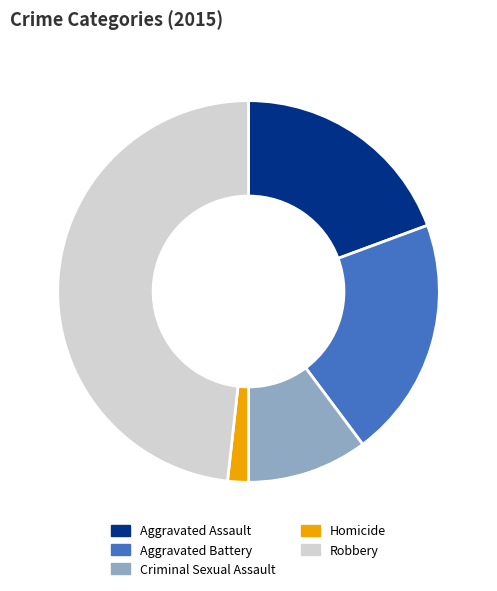

Which has a higher value, Homicide or Robbery?

Robbery